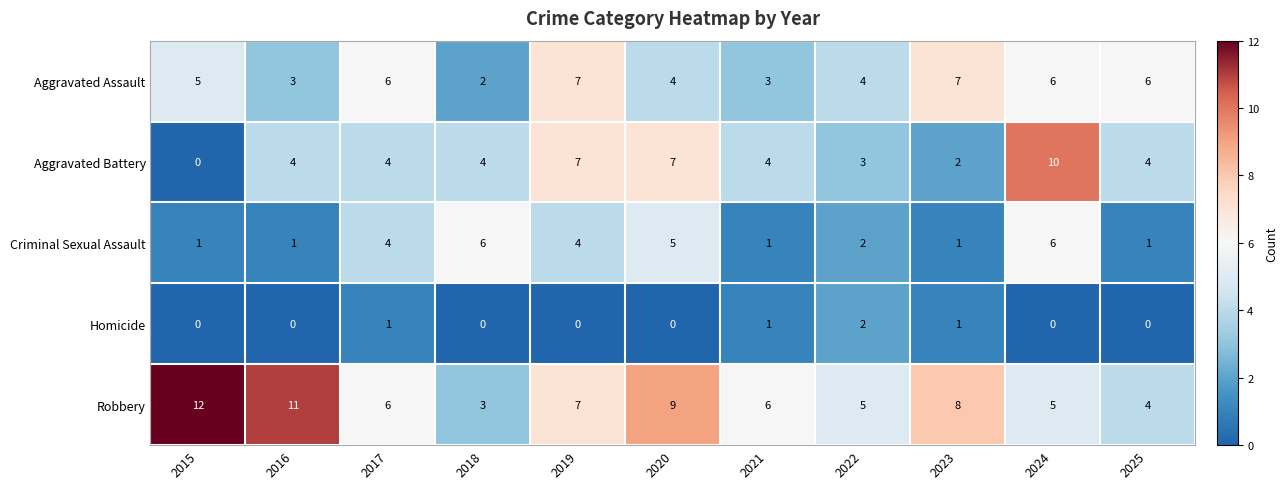

At which label does Aggravated Battery reach its peak?

2024